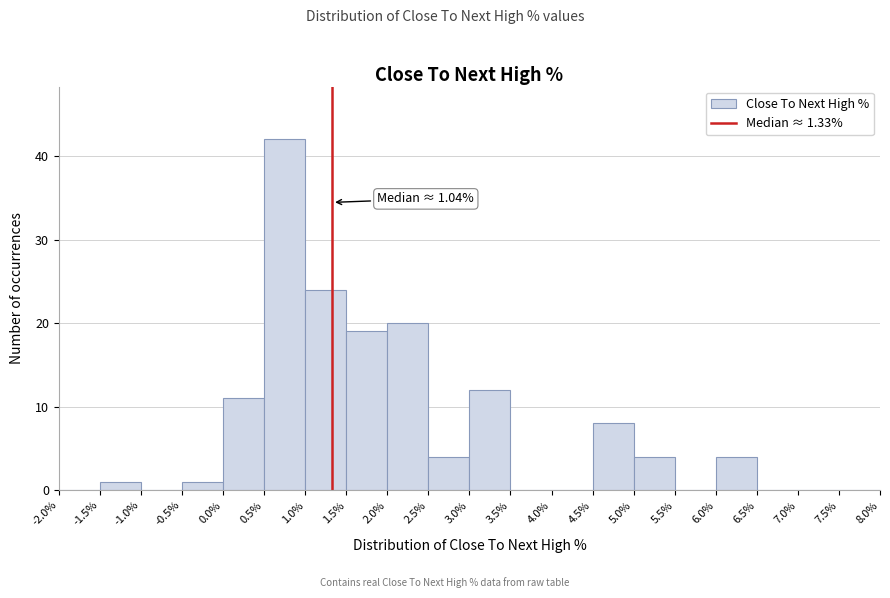

Over which range of the x-axis is the bar tallest?

0.5% to 1.0%